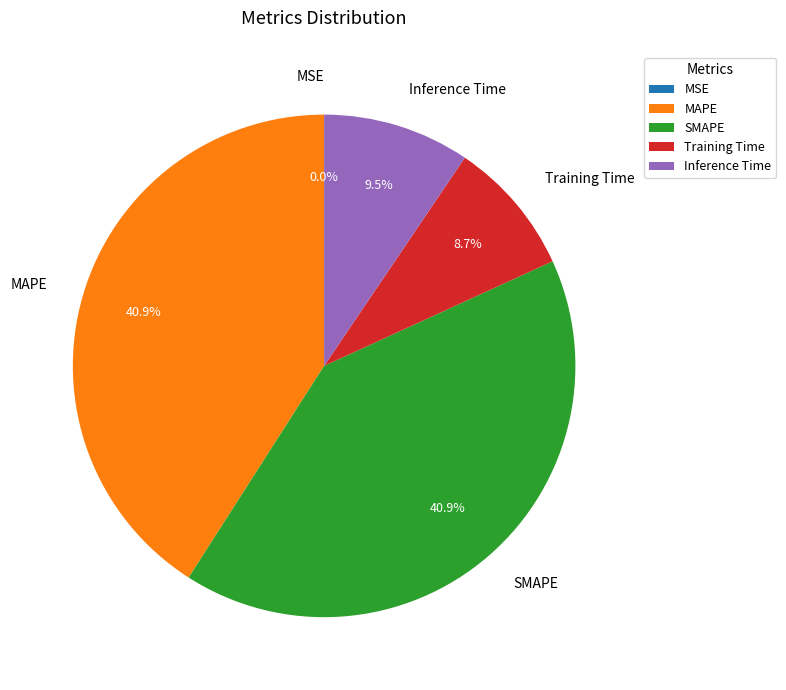

To the nearest percent, what is the combined percentage of SMAPE and MAPE?

82%